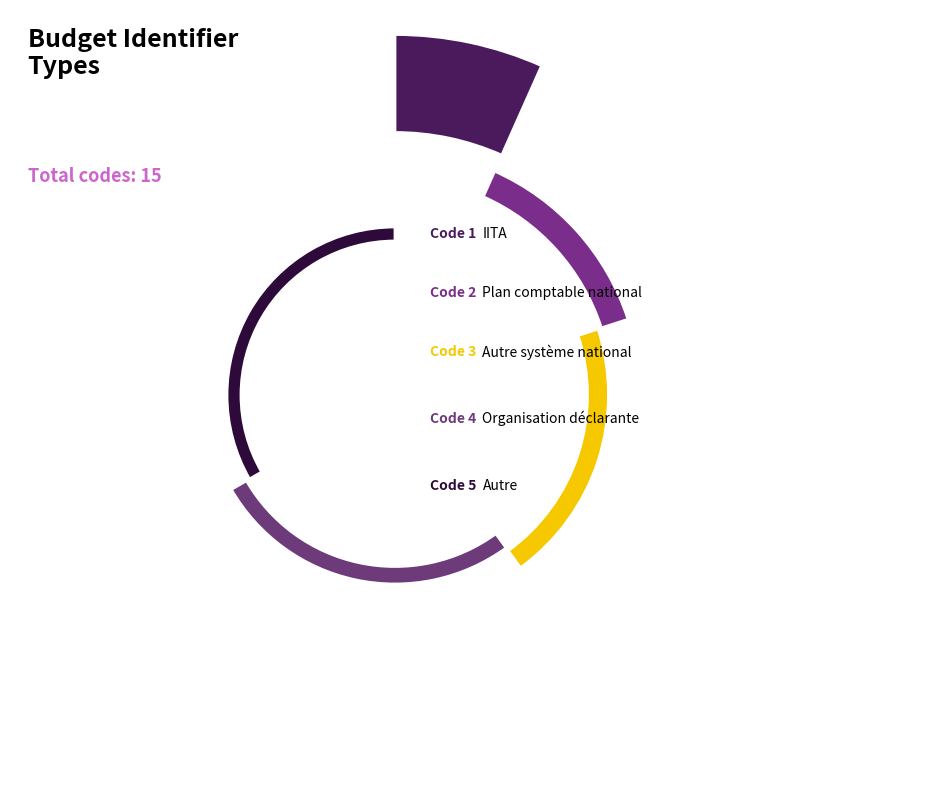

True or false: IITA accounts for 7% of the total.

True